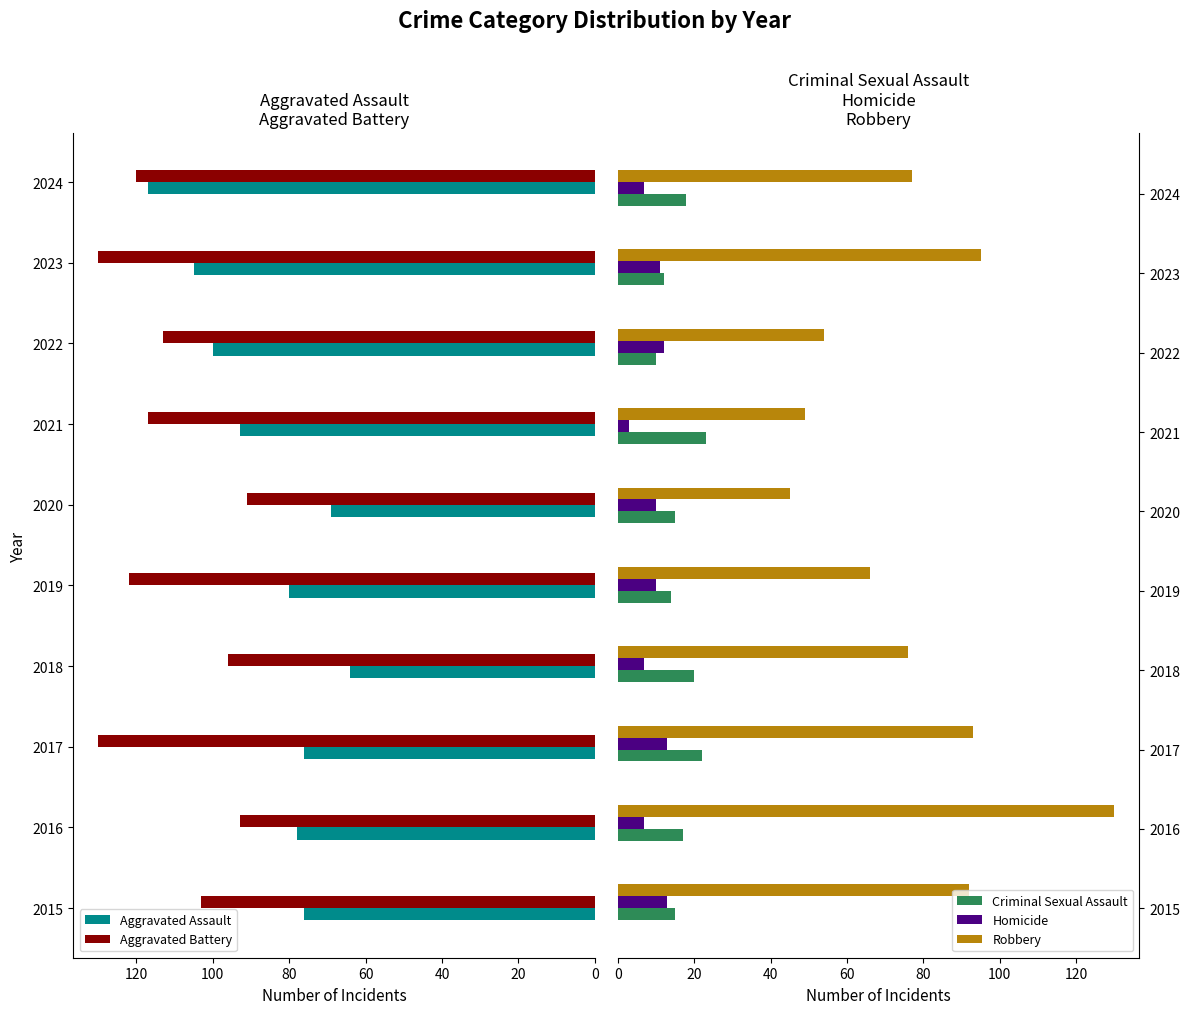

Reading left to right, transcribe all the data shown in this chart.

Aggravated Assault: 76	78	76	64	80	69	93	100	105	117
Aggravated Battery: 103	93	130	96	122	91	117	113	130	120
Criminal Sexual Assault: 15	17	22	20	14	15	23	10	12	18
Homicide: 13	7	13	7	10	10	3	12	11	7
Robbery: 92	130	93	76	66	45	49	54	95	77